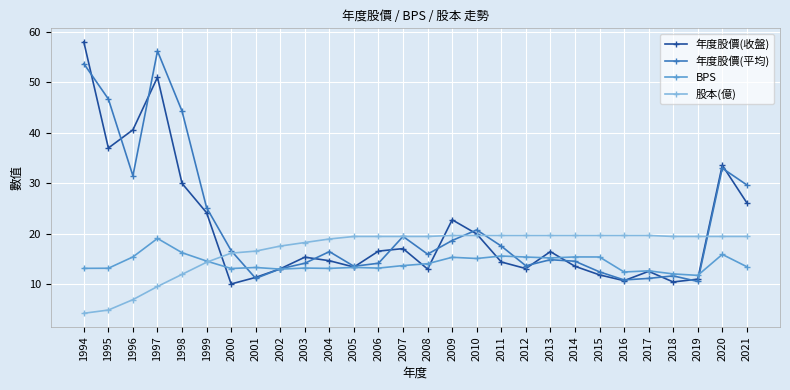

True or false: 股本(億) has a value of 9.6 at 1997.

True